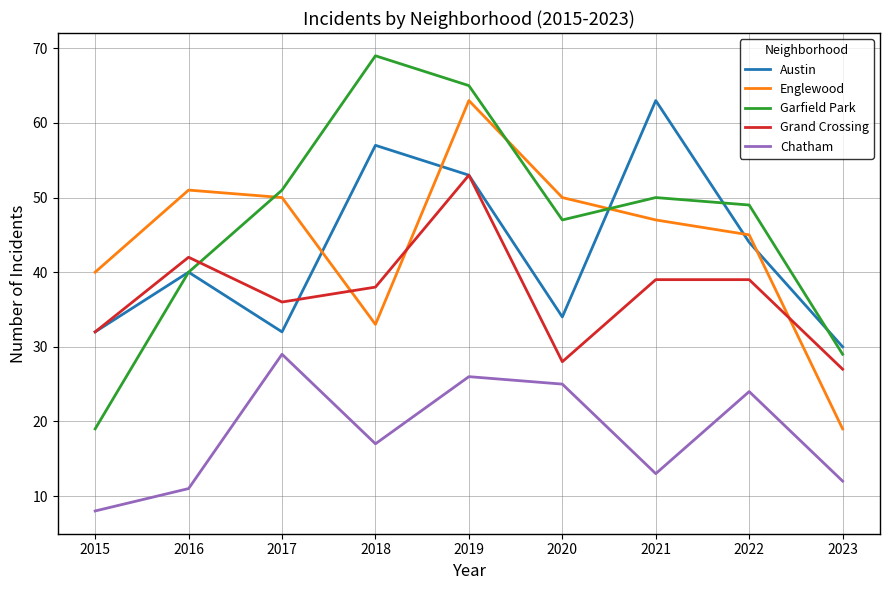

The Austin series shows 53 at 2019. True or false?

True